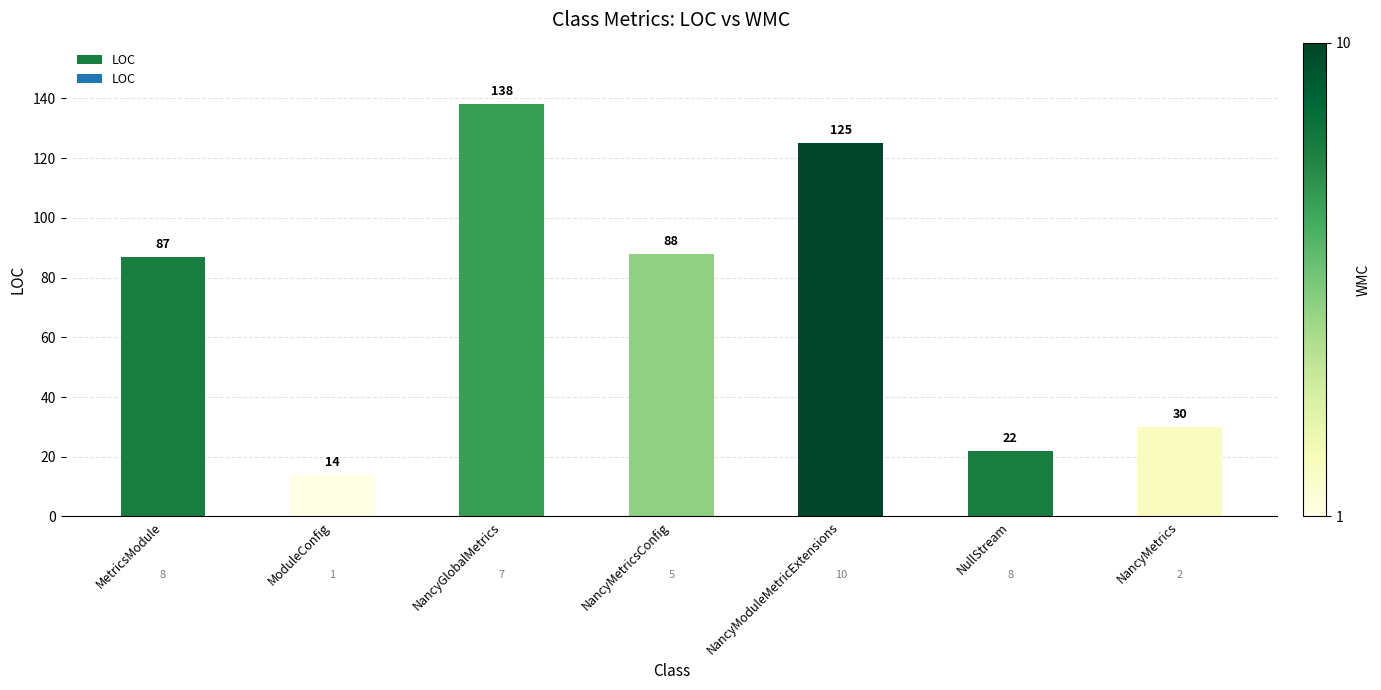

Rank the categories by value from lowest to highest.

ModuleConfig, NullStream, NancyMetrics, MetricsModule, NancyMetricsConfig, NancyModuleMetricExtensions, NancyGlobalMetrics